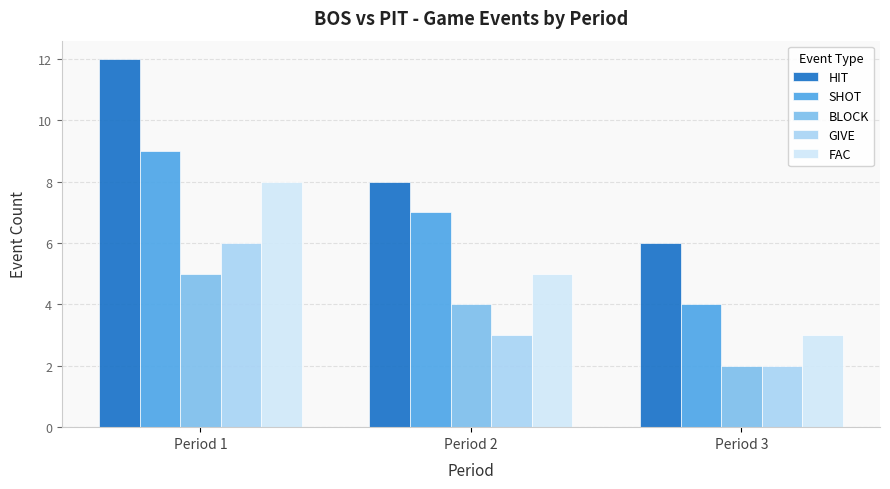

List the labels in order of FAC value, largest first.

Period 1, Period 2, Period 3